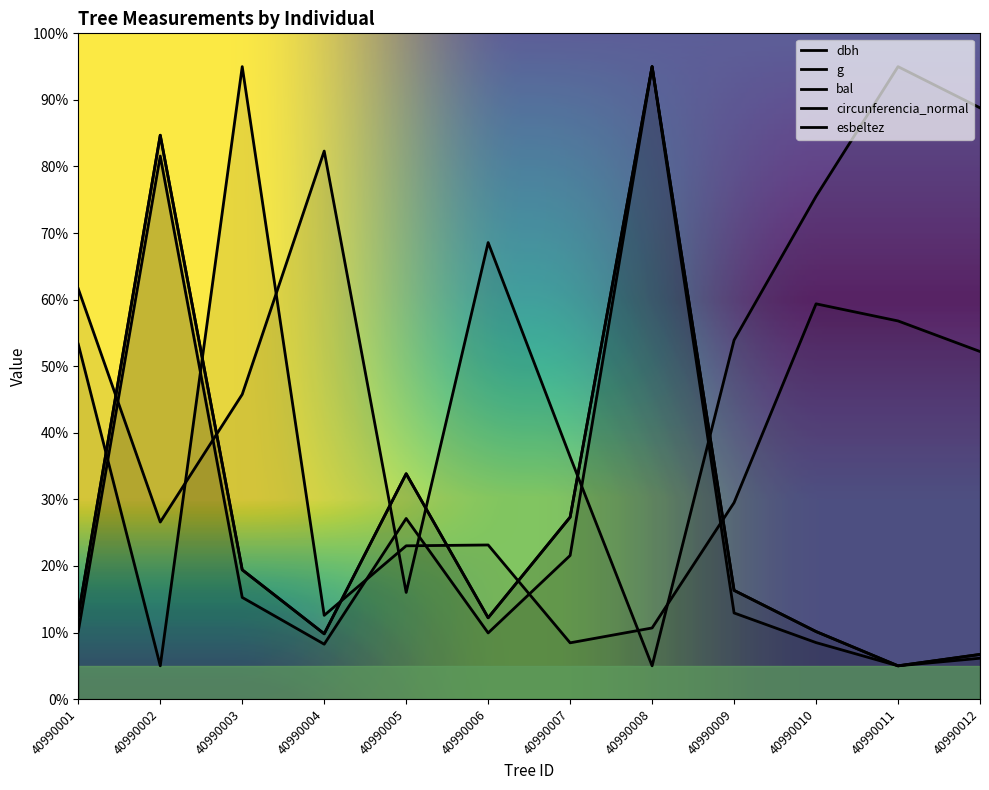

At which label does bal first exceed 61?

40990001